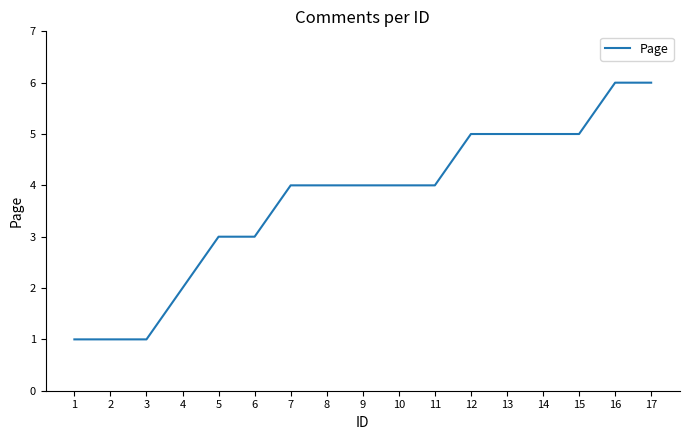

What is the smallest value displayed?

1